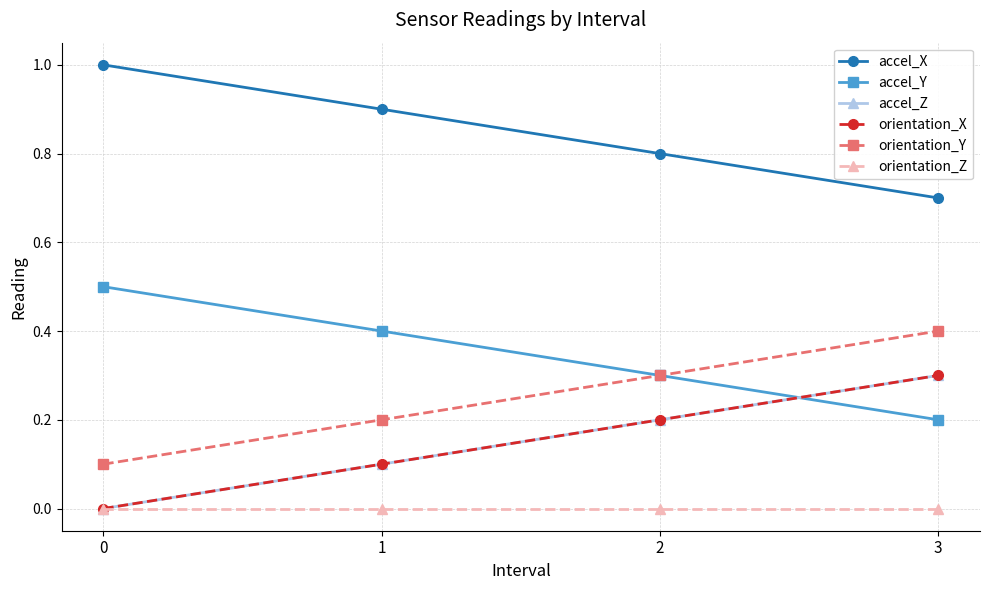

Reading right to left, list all the values displayed in this chart.

accel_X: 3=0.7	2=0.8	1=0.9	0=1.0
accel_Y: 3=0.2	2=0.3	1=0.4	0=0.5
accel_Z: 3=0.3	2=0.2	1=0.1	0=0.0
orientation_X: 3=0.3	2=0.2	1=0.1	0=0.0
orientation_Y: 3=0.4	2=0.3	1=0.2	0=0.1
orientation_Z: 3=0.0	2=0.0	1=0.0	0=0.0